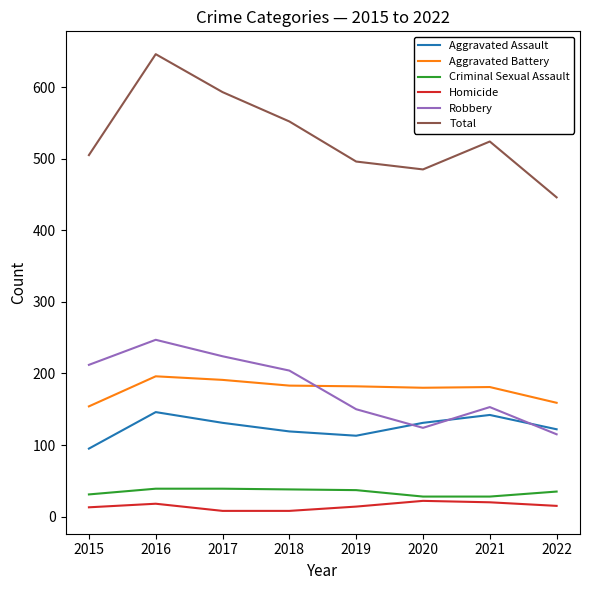

How many lines are shown in the chart?

6